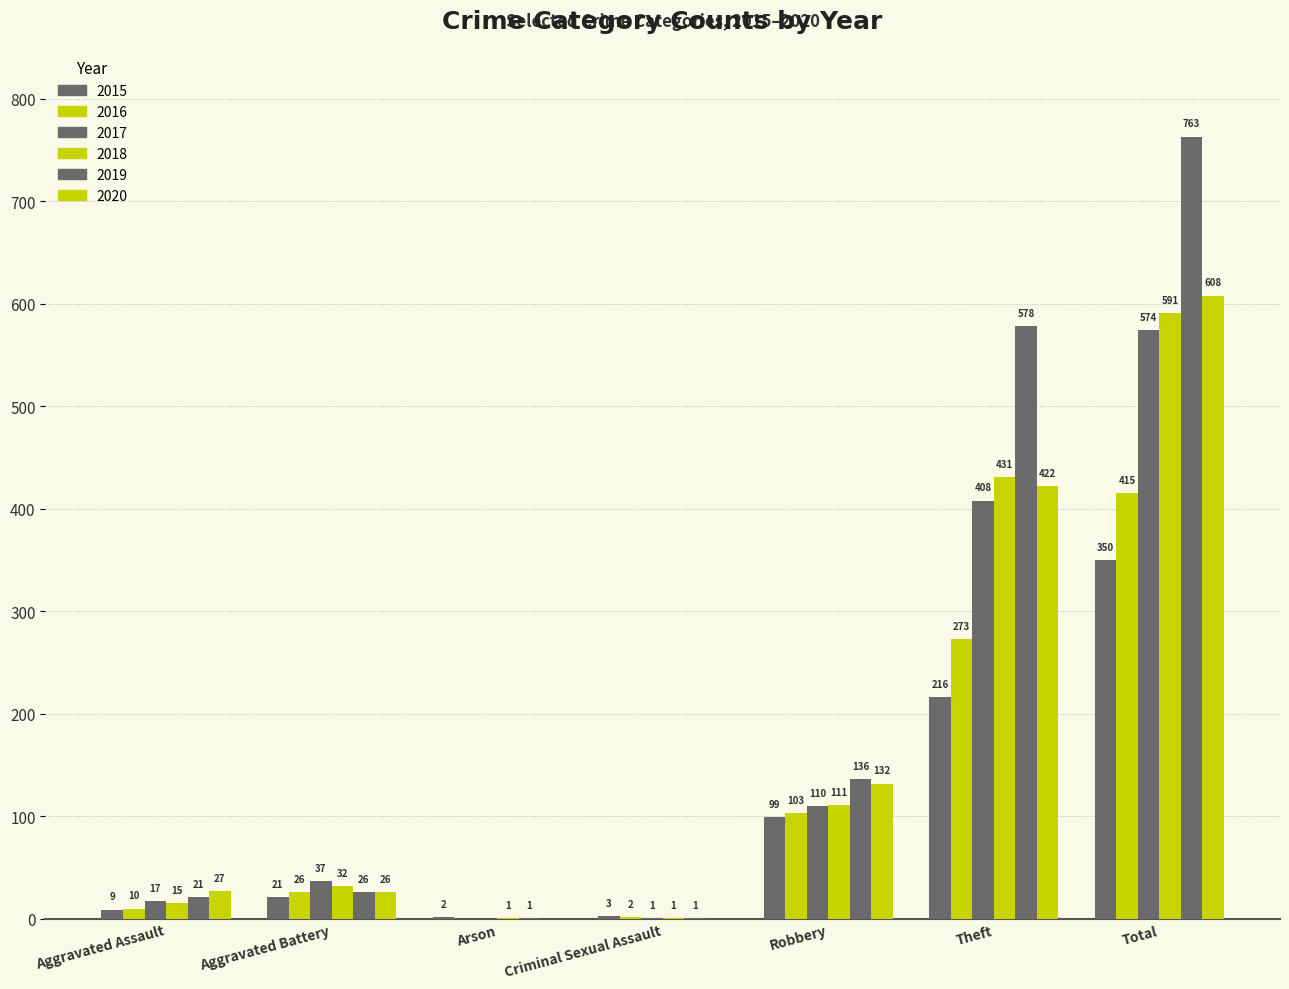

Does the chart contain stacked bars?

No